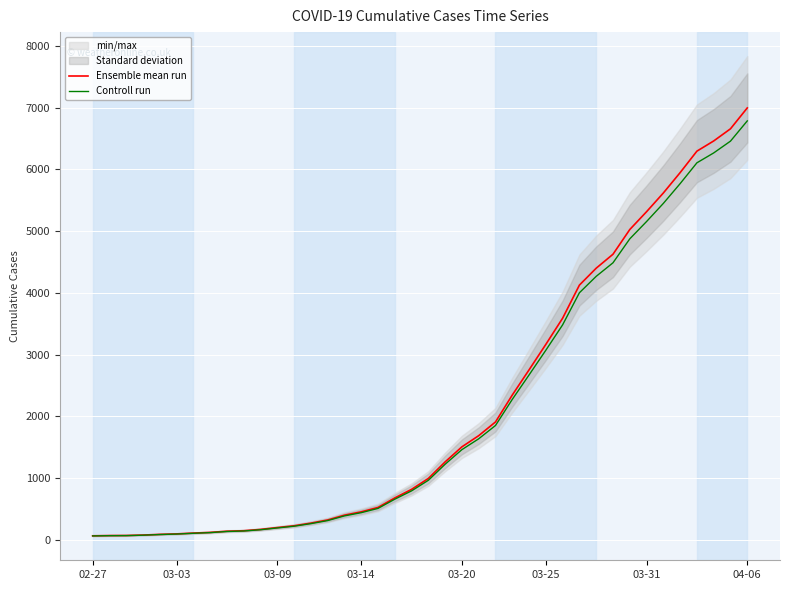

What is the greatest value displayed?

6995.0